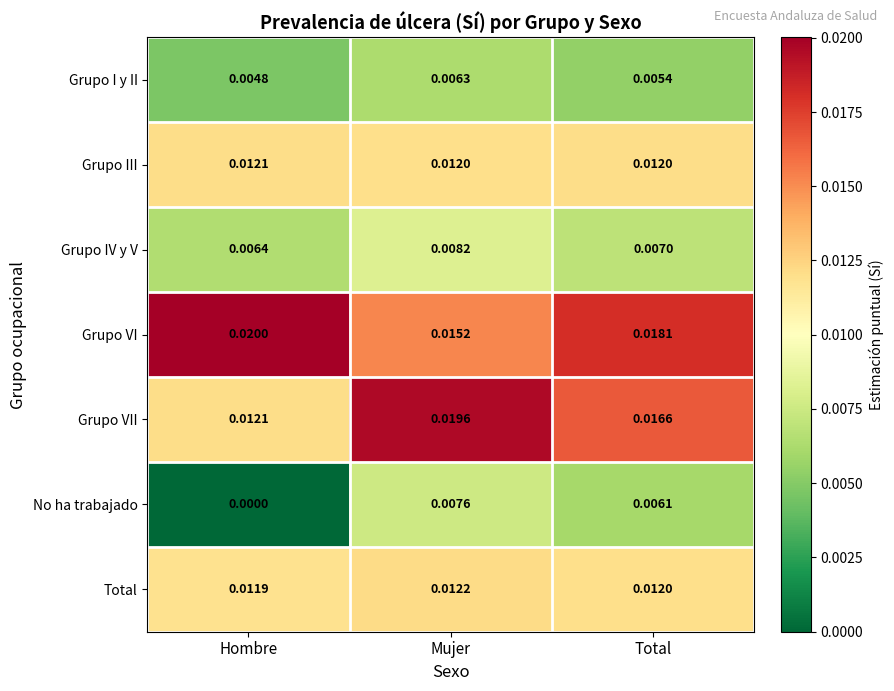

Where is Grupo VI nearest to the value 0?

Mujer